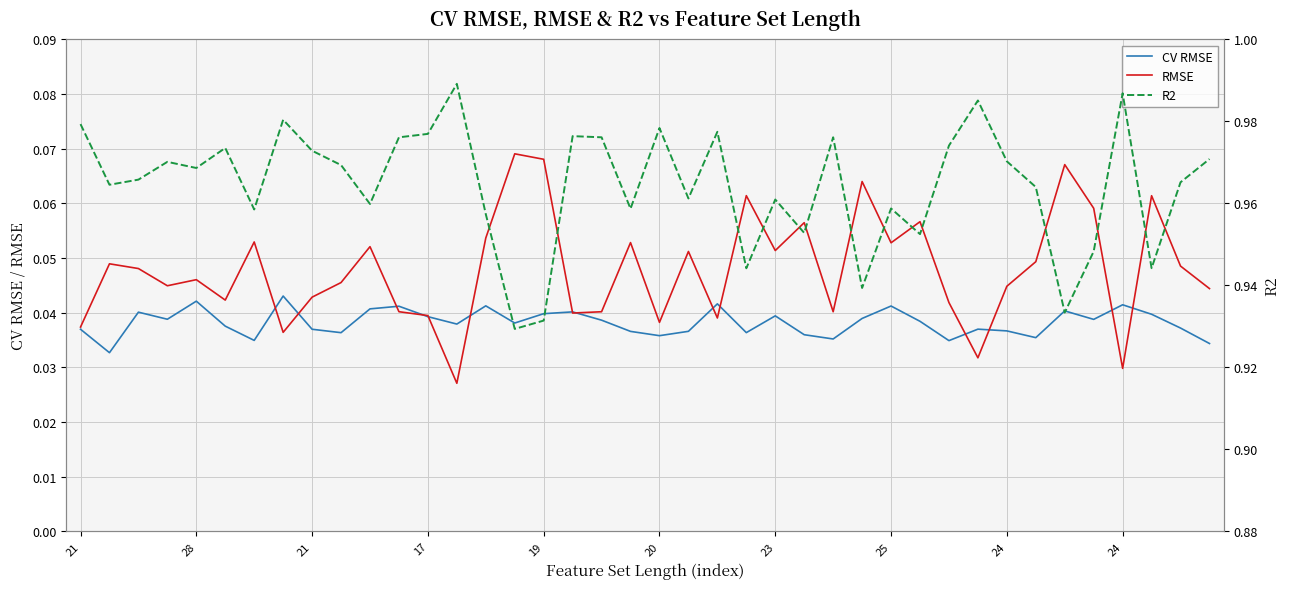

What is the label of the 40th point from the left?

39